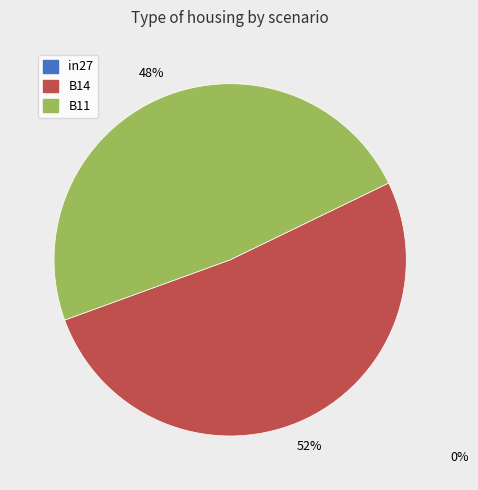

How many slices are in this pie chart?

2